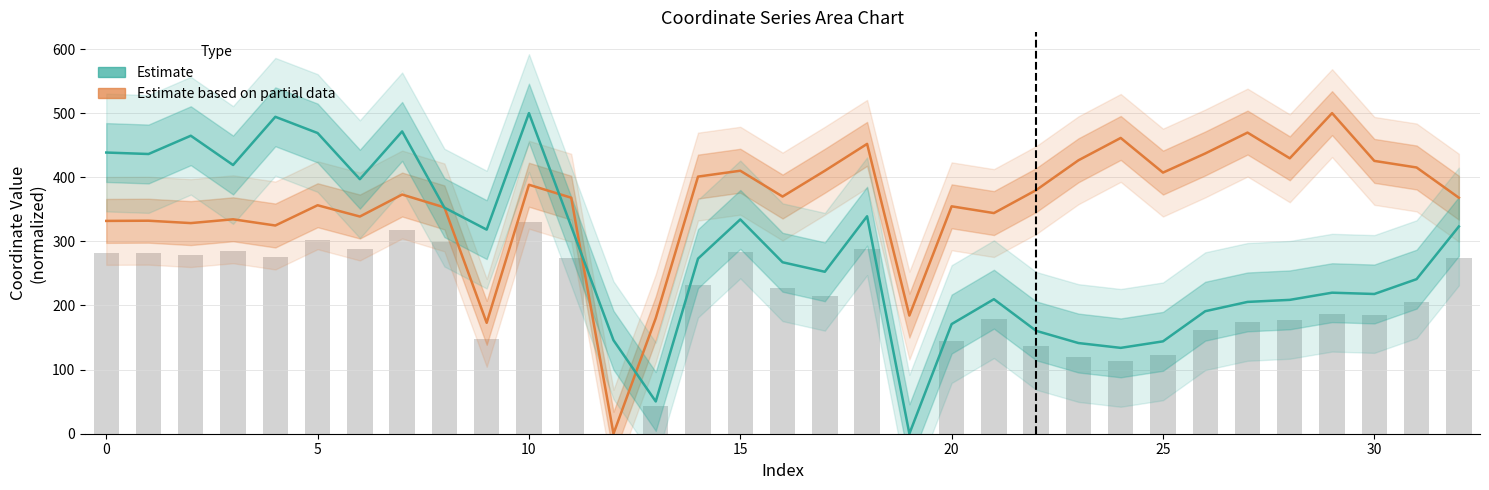

List the series in order of their peak value, lowest first.

Estimate based on partial data, Estimate